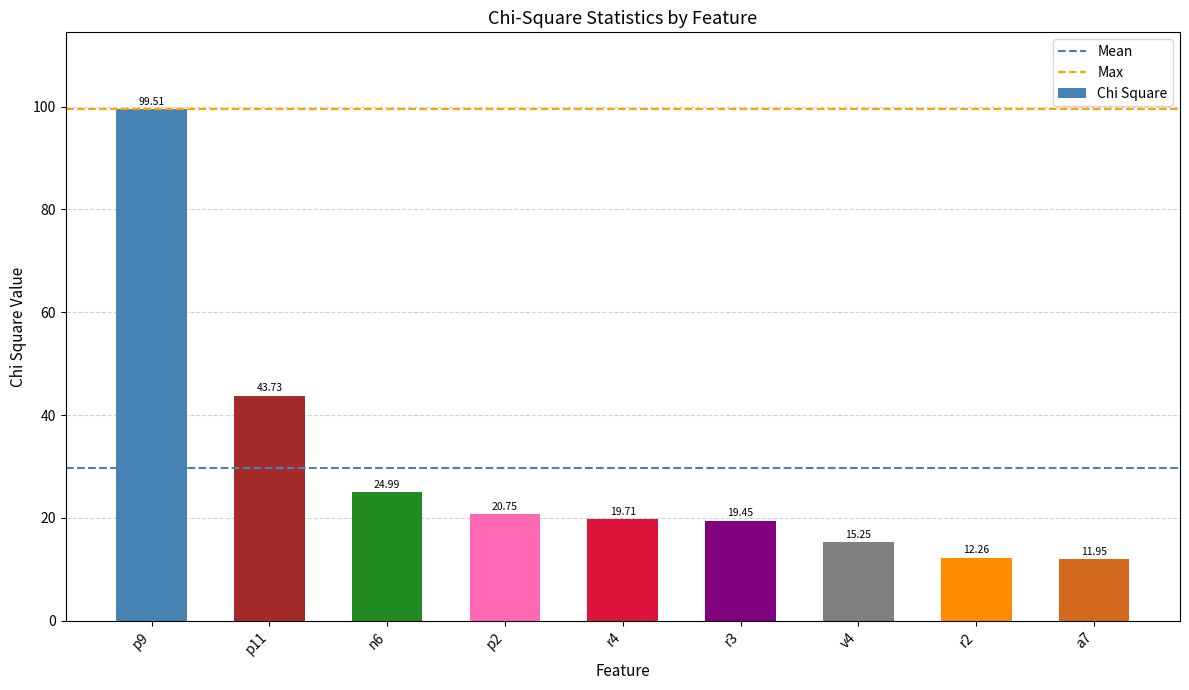

List the labels in order of value, largest first.

p9, p11, n6, p2, r4, r3, v4, r2, a7